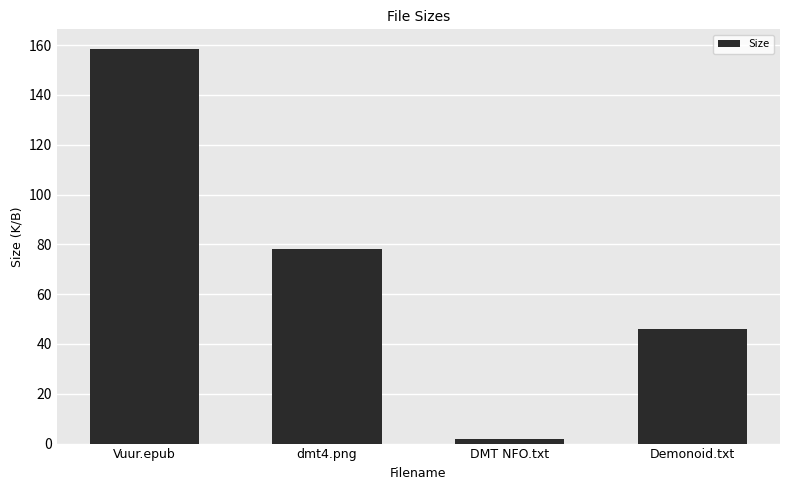

Reading left to right, transcribe all the data shown in this chart.

158.4	78.3	1.7	46.0